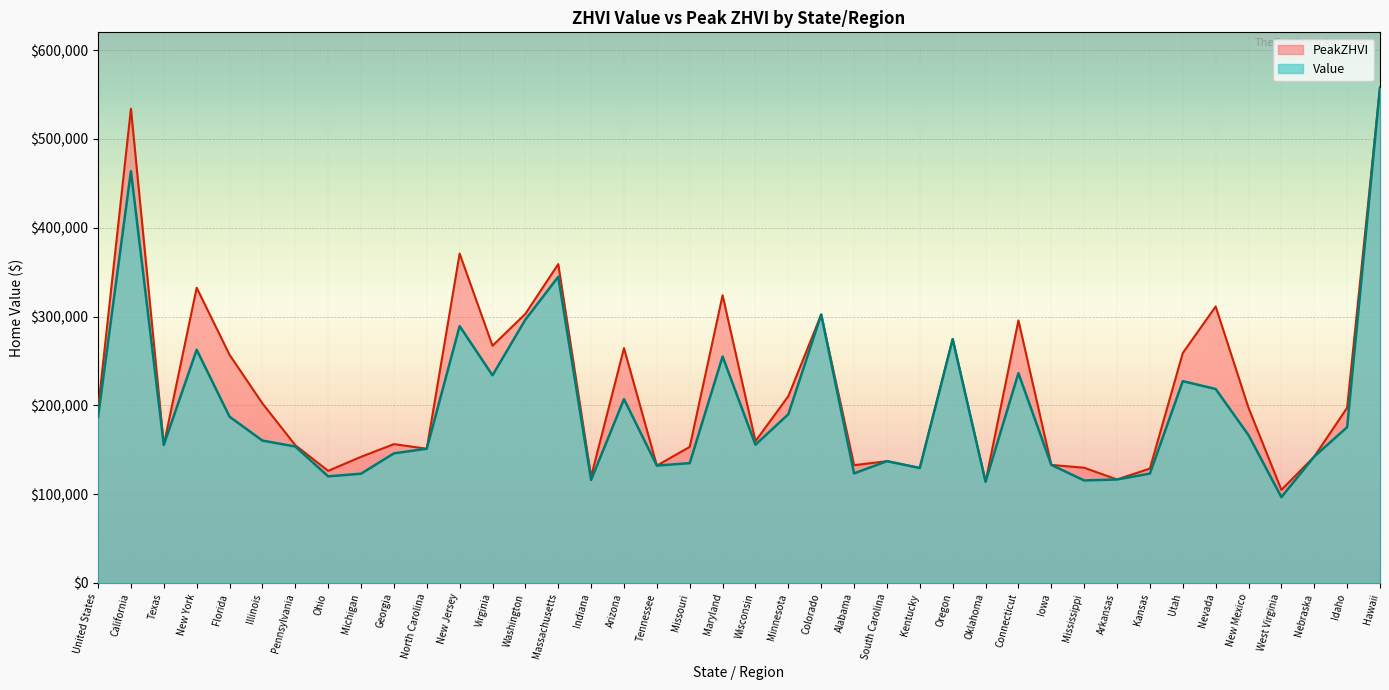

True or false: Value and PeakZHVI cross at least once.

False